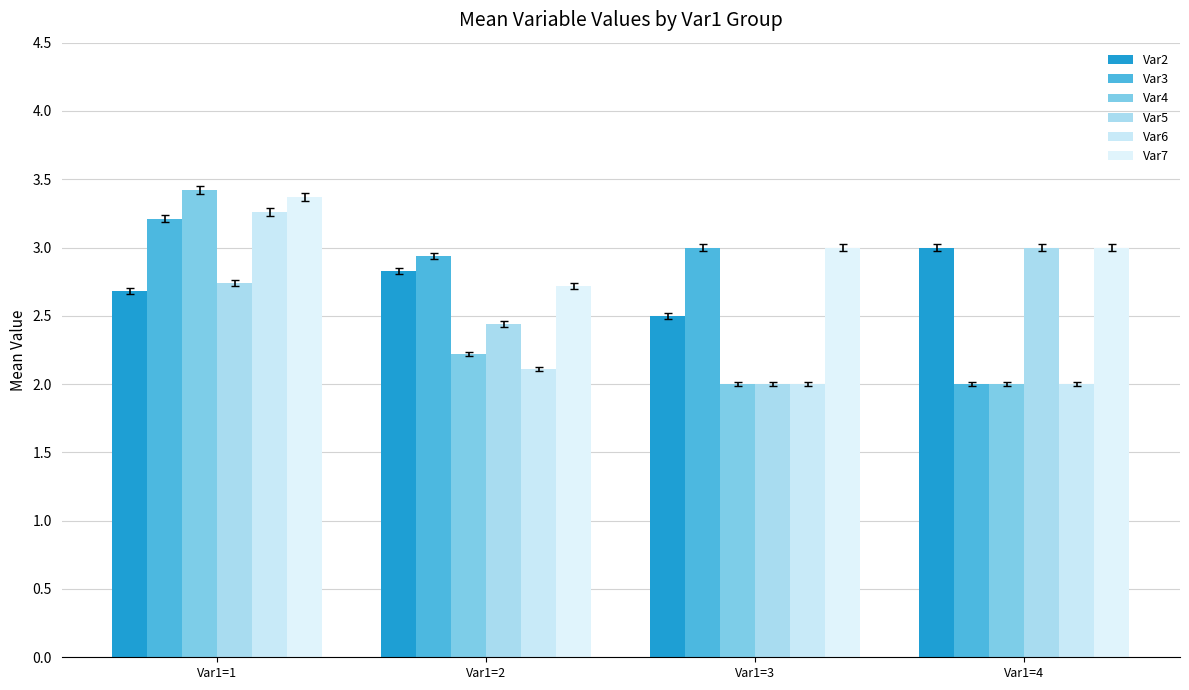

Count the number of categories in the chart.

4